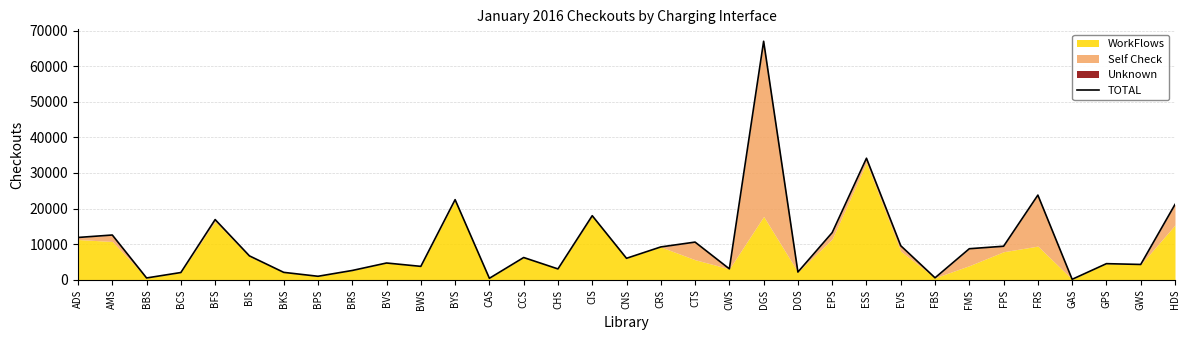

What is the smallest value displayed?

117